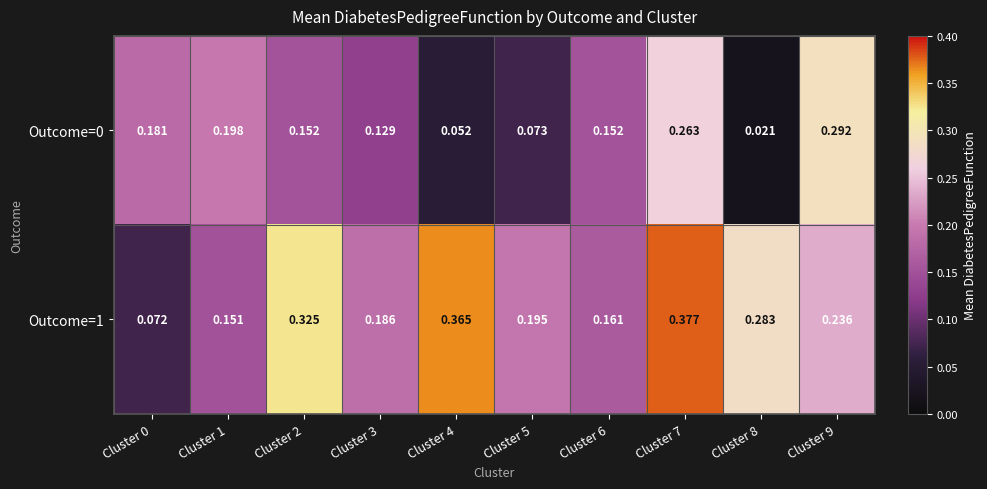

How many data points does each series have?

10